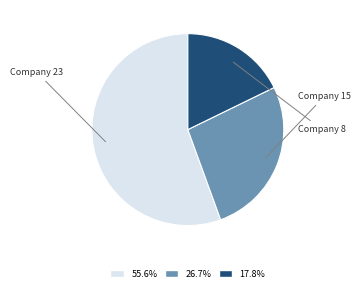

What portion of the pie excludes Company 8?

82.2%